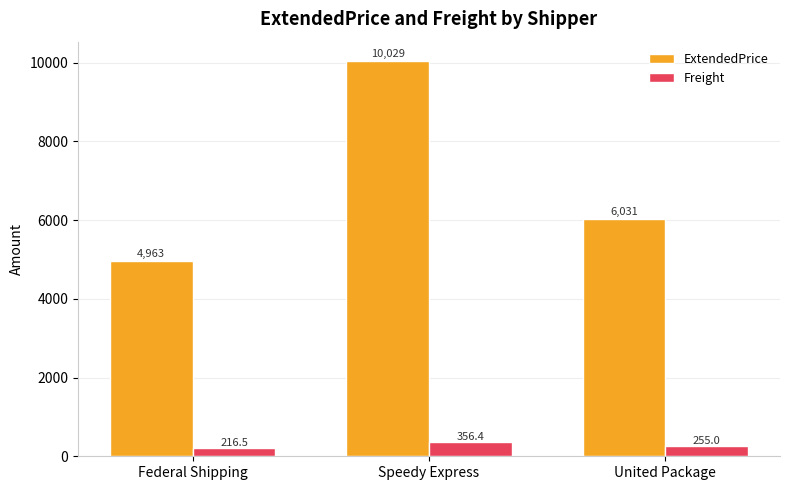

What value does the ExtendedPrice series have at Speedy Express?

10029.4